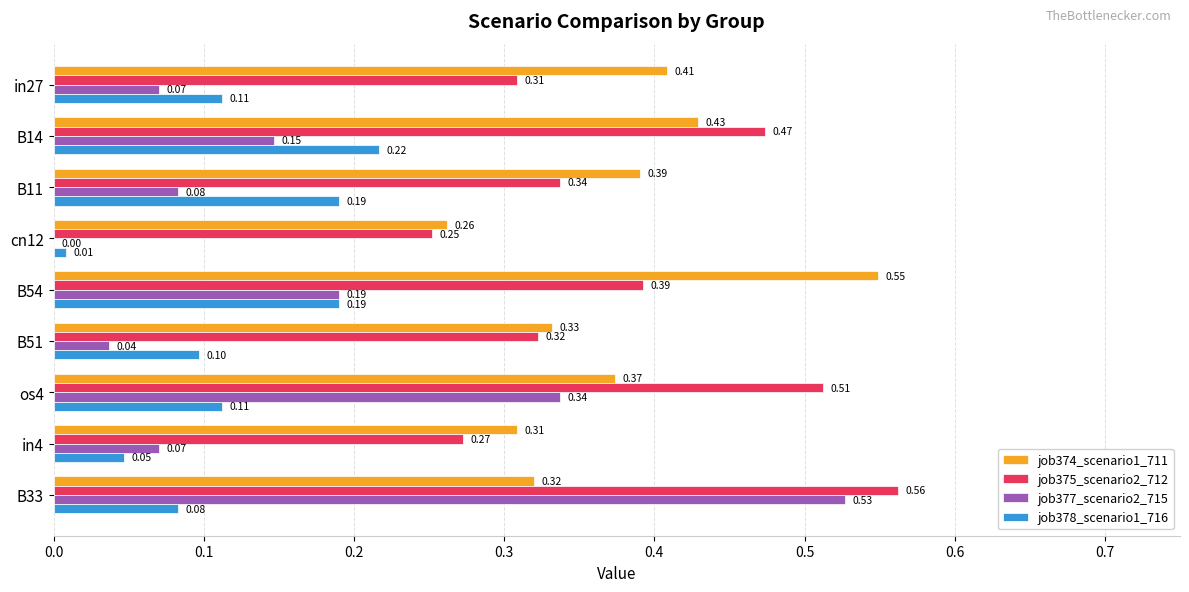

Between in27 and B54, which series saw the biggest shift?

job374_scenario1_711